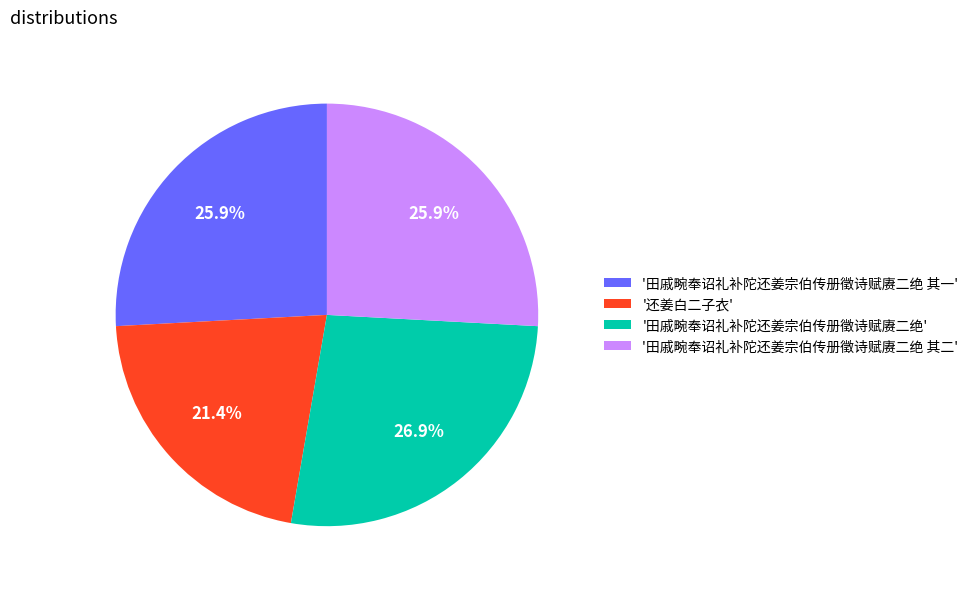

Which category has the smallest portion of the pie?

'还姜白二子衣'